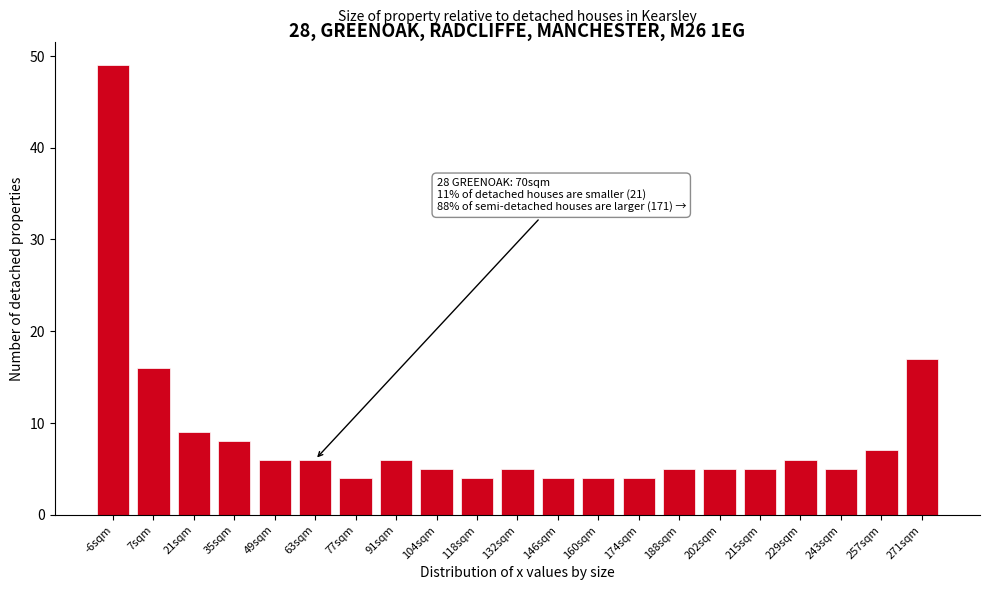

Reading left to right, list all the values displayed in this chart.

49	16	9	8	6	6	4	6	5	4	5	4	4	4	5	5	5	6	5	7	17